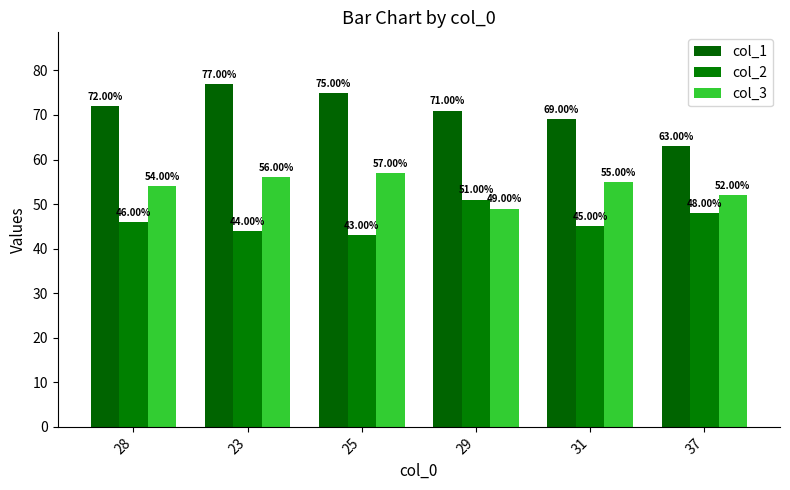

How many data points does each series have?

6